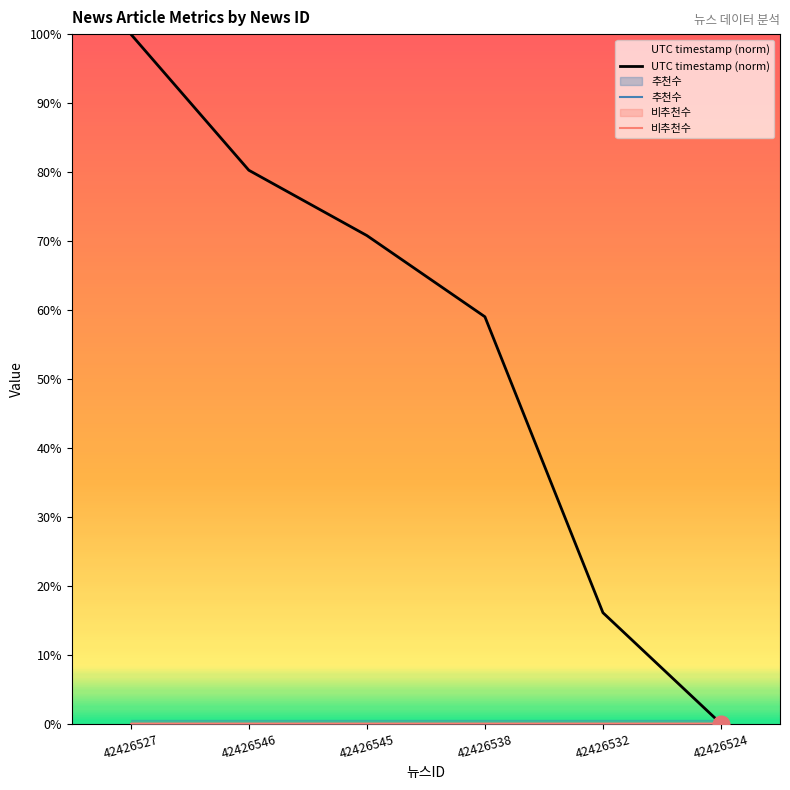

Which series has the largest total across all categories?

UTC timestamp (norm)